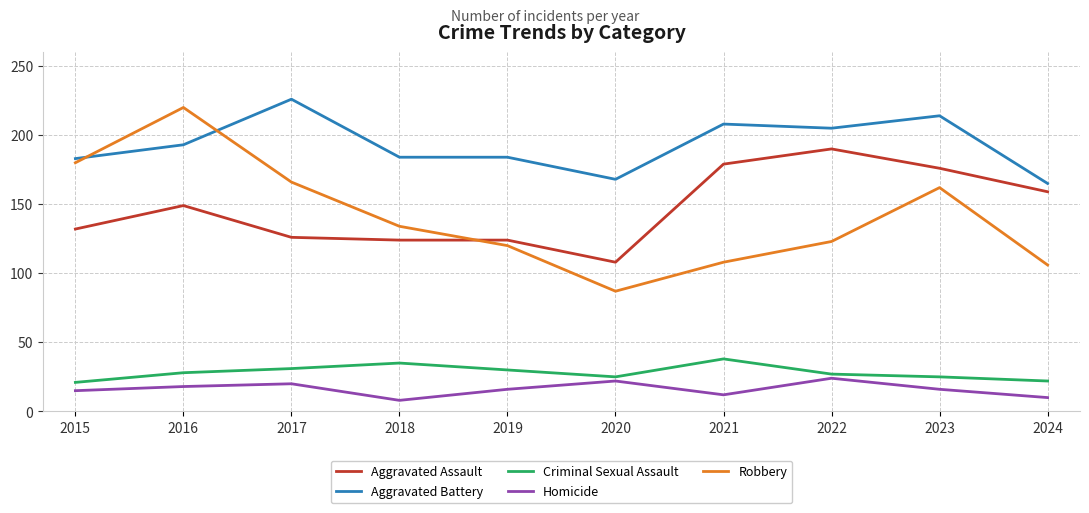

What is the difference between the Aggravated Assault values at 2015 and 2019?

8